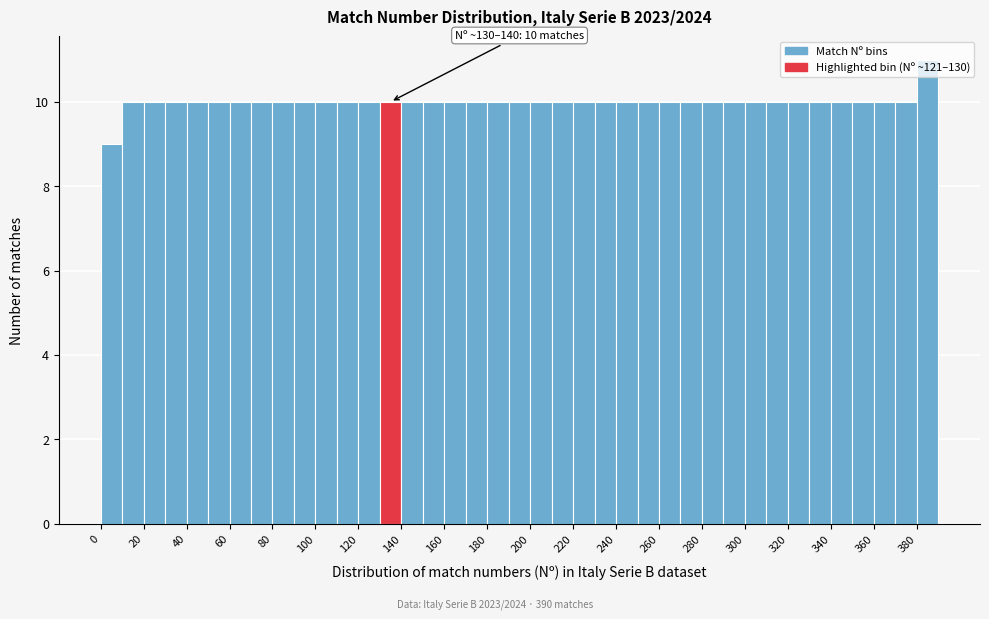

Over which range of the x-axis is the bar tallest?

380 to 390